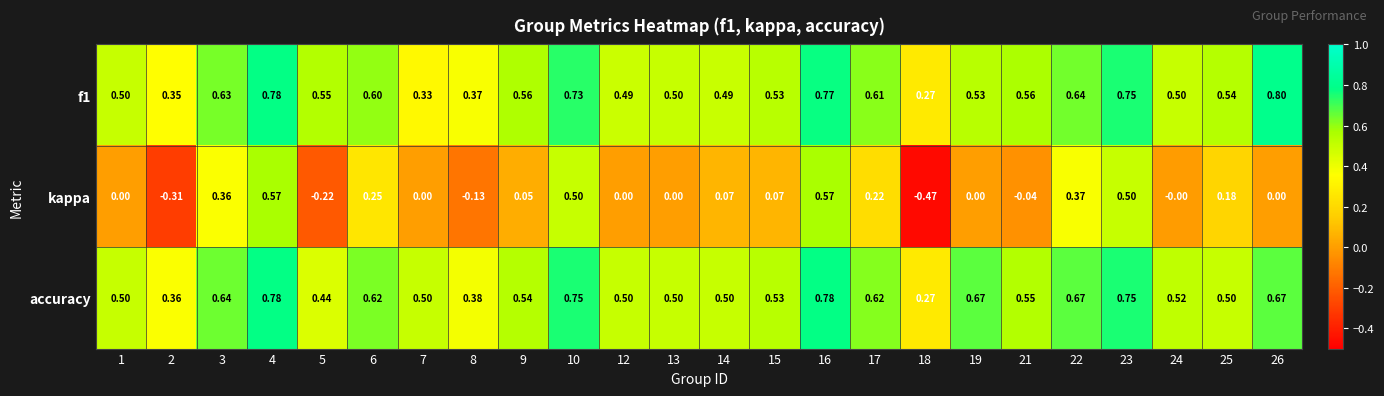

Which series has the largest total across all categories?

accuracy